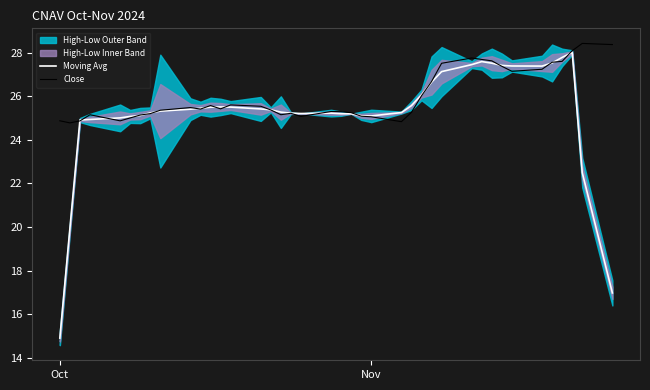

What is the minimum value for Moving Avg?

14.9